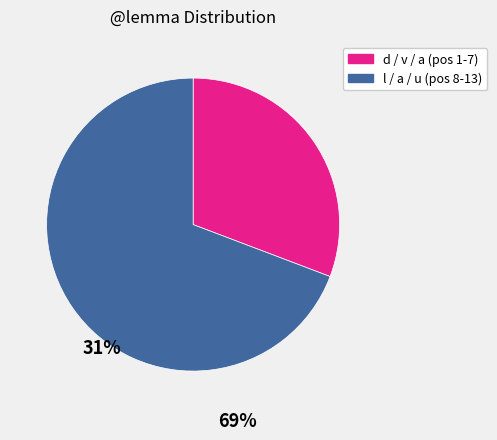

Is there a majority slice in this chart?

Yes